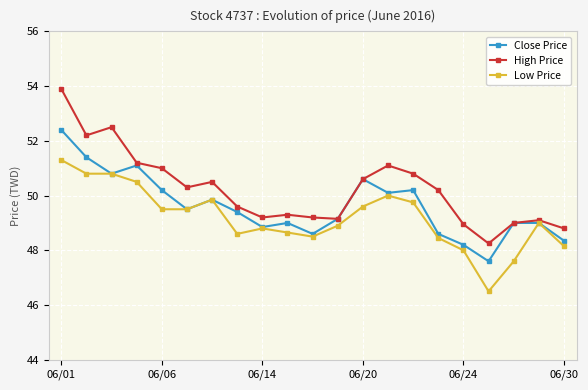

List the series in order of their overall mean, highest first.

High Price, Close Price, Low Price